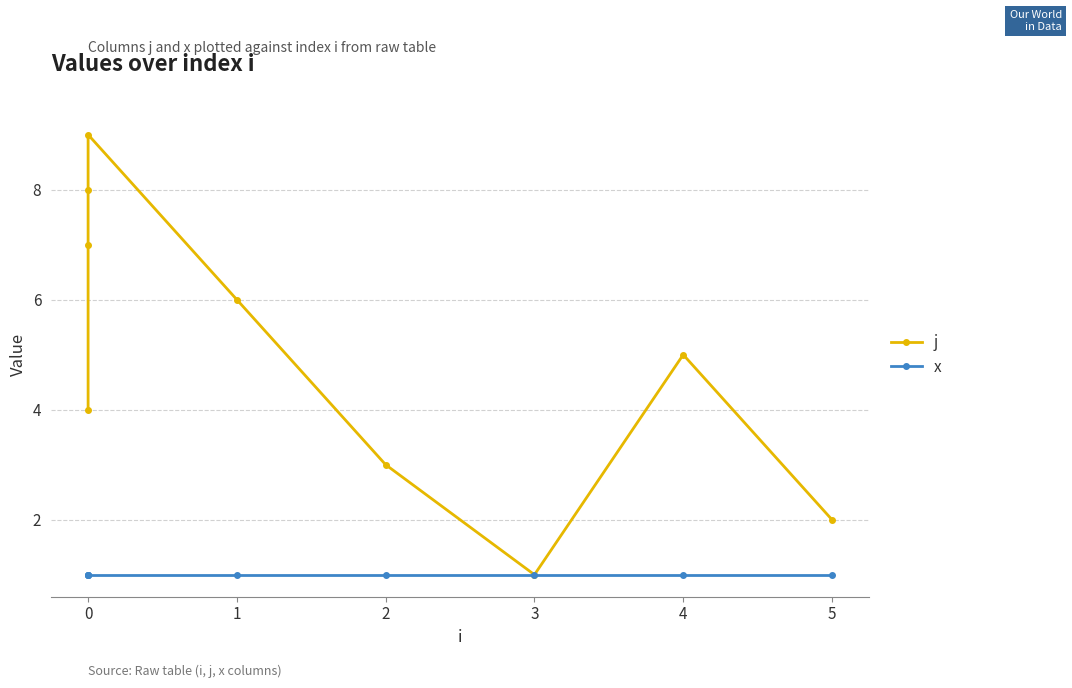

In j, how many points are lower than both neighbors (excluding endpoints)?

1